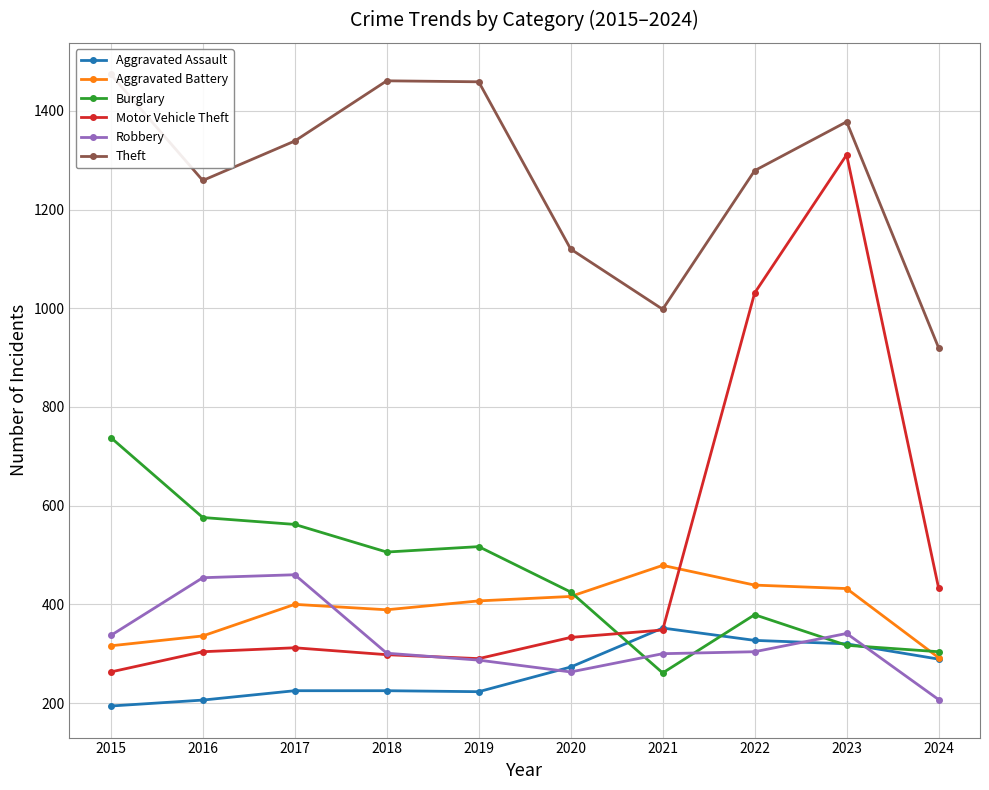

What is the highest value of the Robbery series?

460